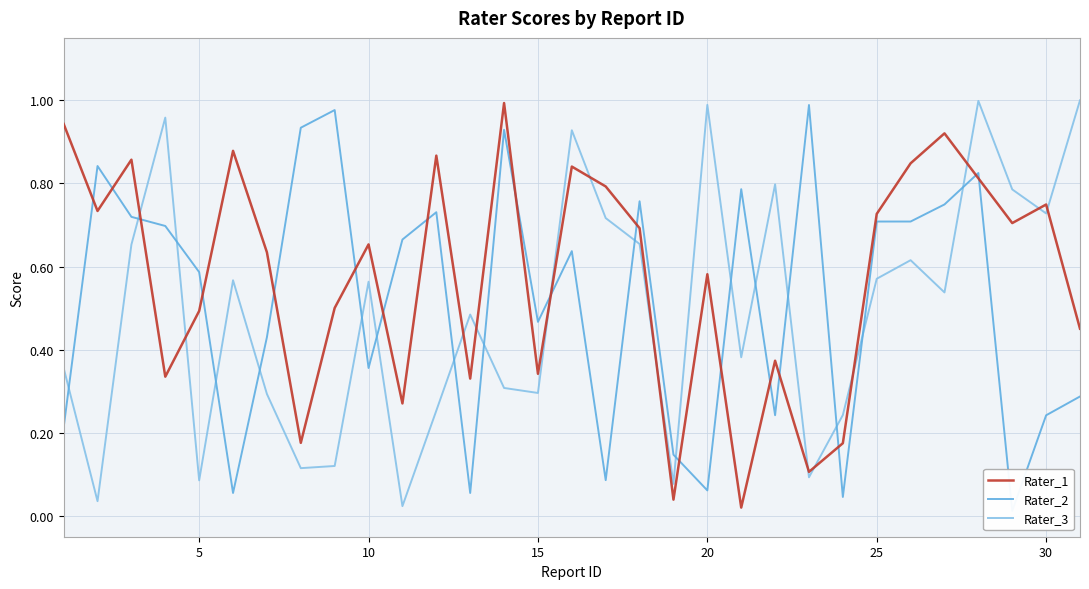

True or false: Rater_1 has a value of 0.5 at 5.

True